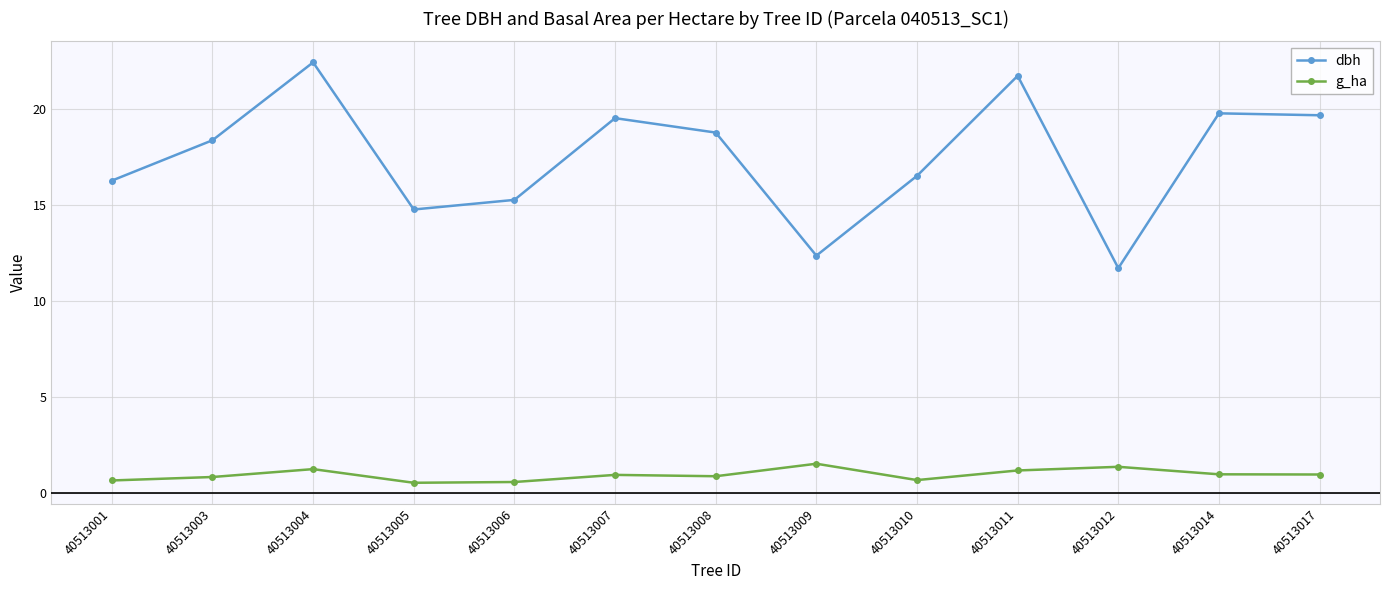

True or false: dbh and g_ha cross at least once.

False